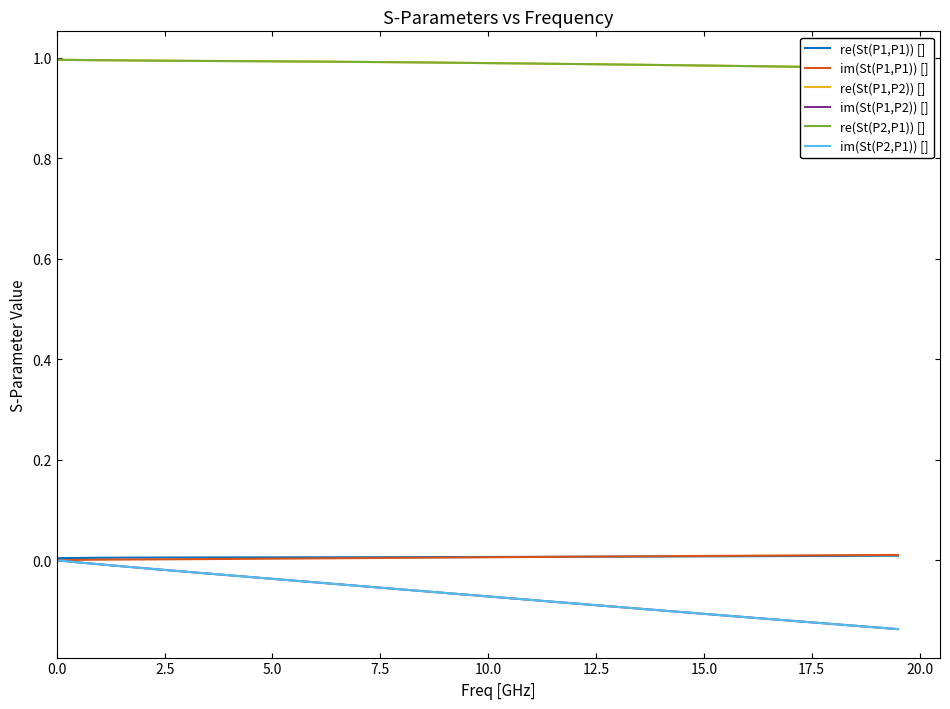

True or false: re(St(P1,P2)) [] has more than 2 points higher than both neighbors.

False